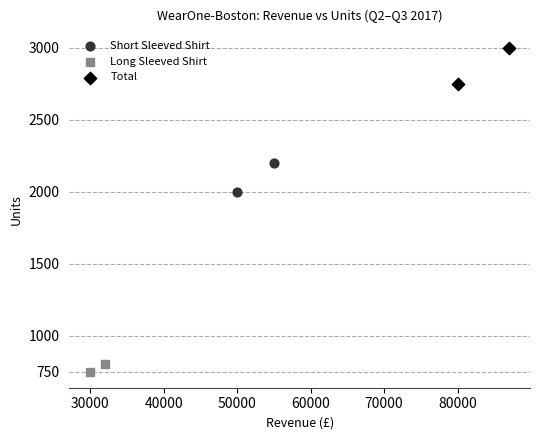

Which series reaches the minimum Y coordinate?

Long Sleeved Shirt